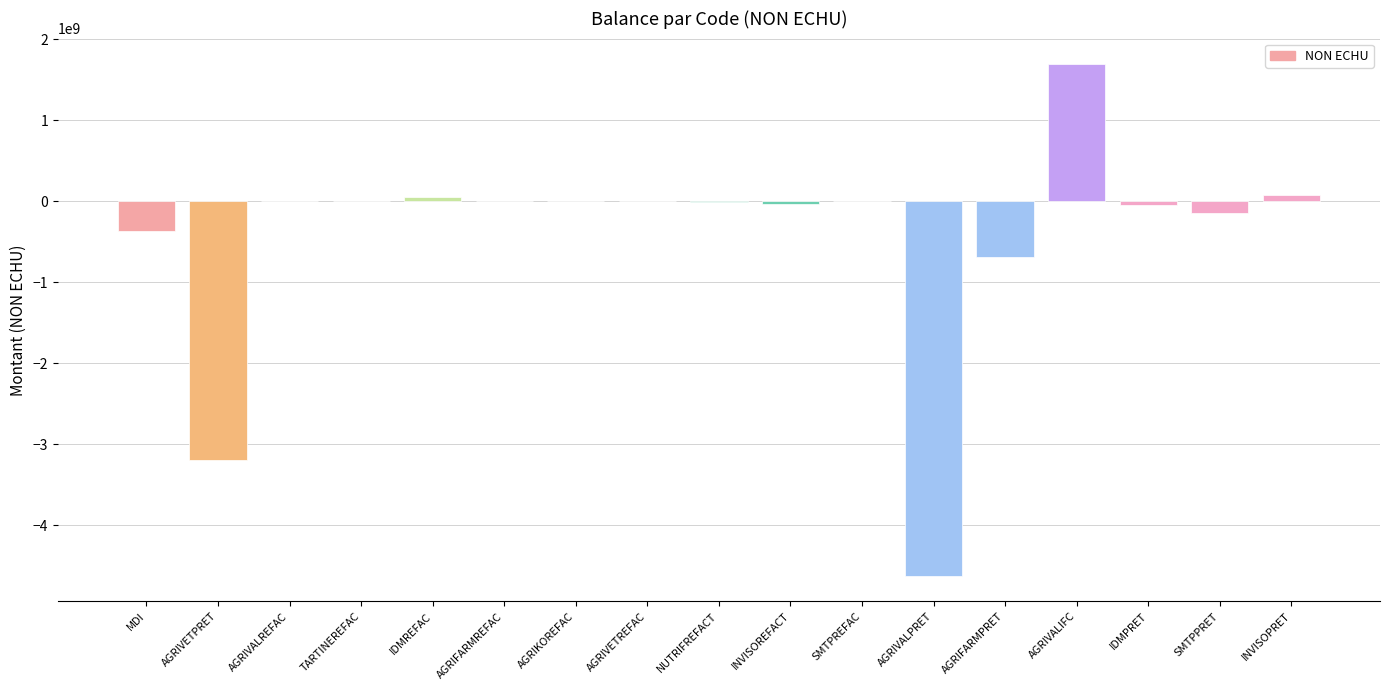

What is the difference between the values at AGRIVALIFC and NUTRIFREFACT?

1699308068.6